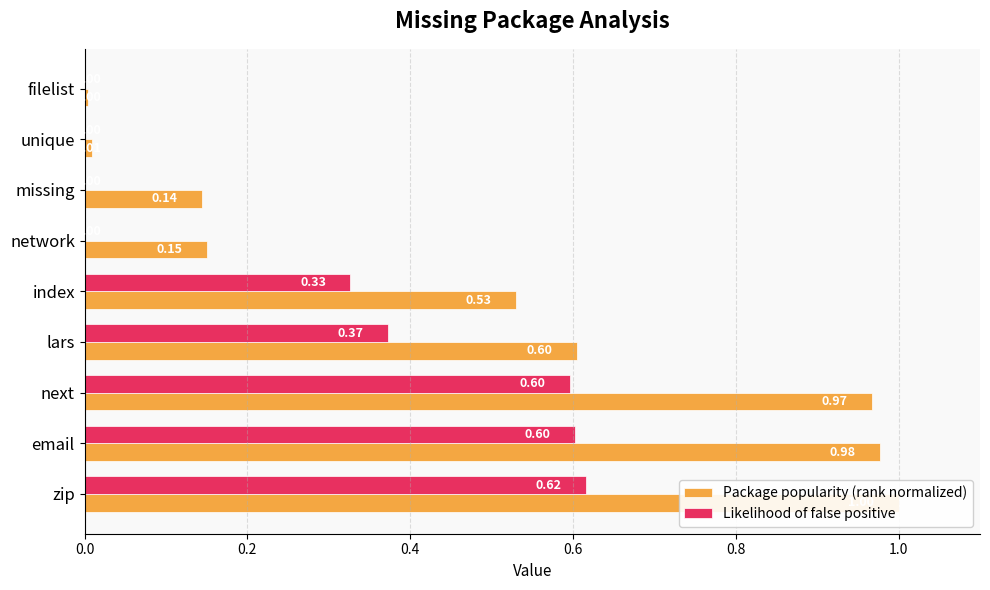

Which series has the largest range (max minus min)?

Package popularity (rank normalized)